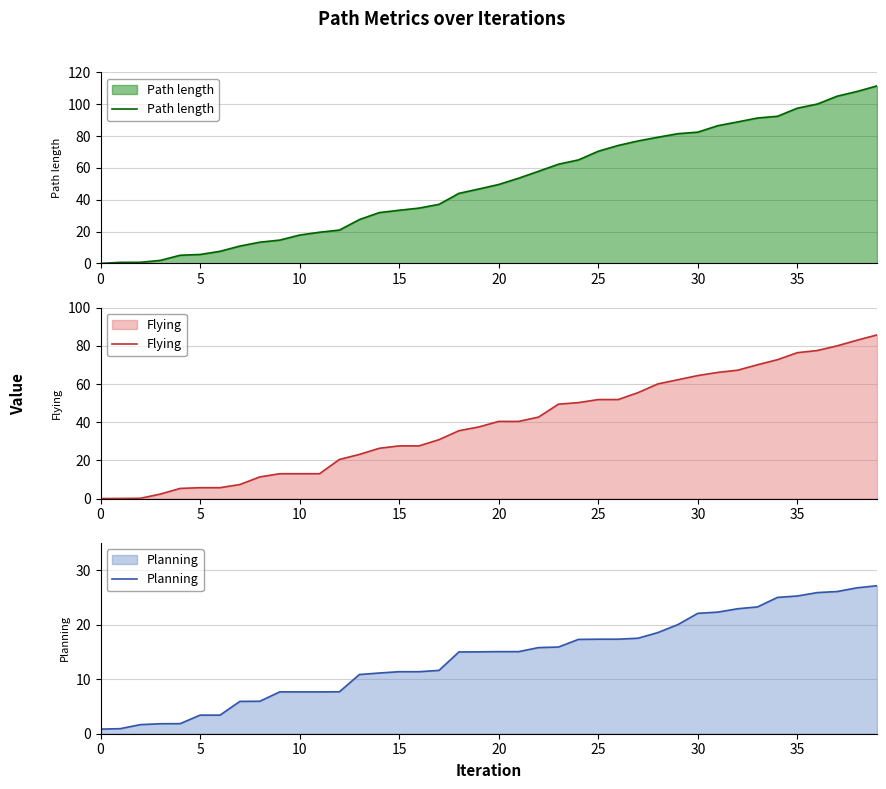

True or false: Flying has more than 0 interior local peaks.

False